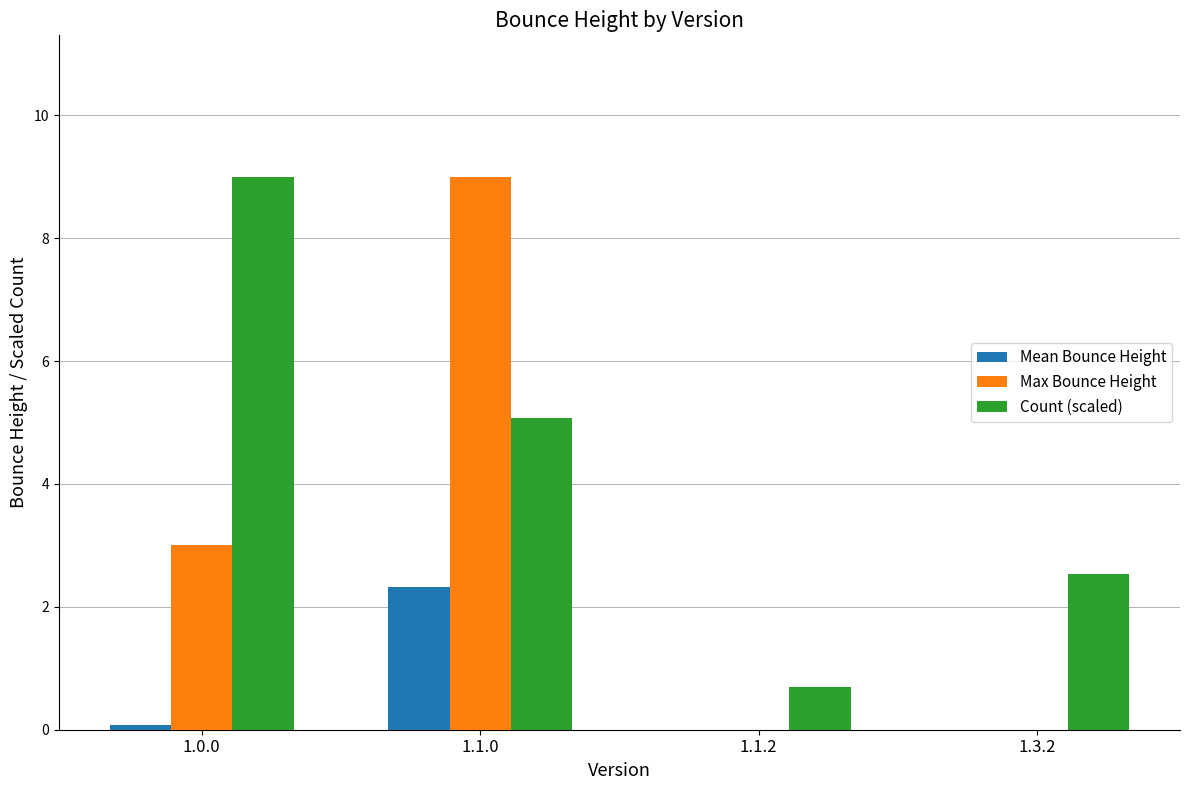

What is the total value across all series at 1.3.2?

2.5